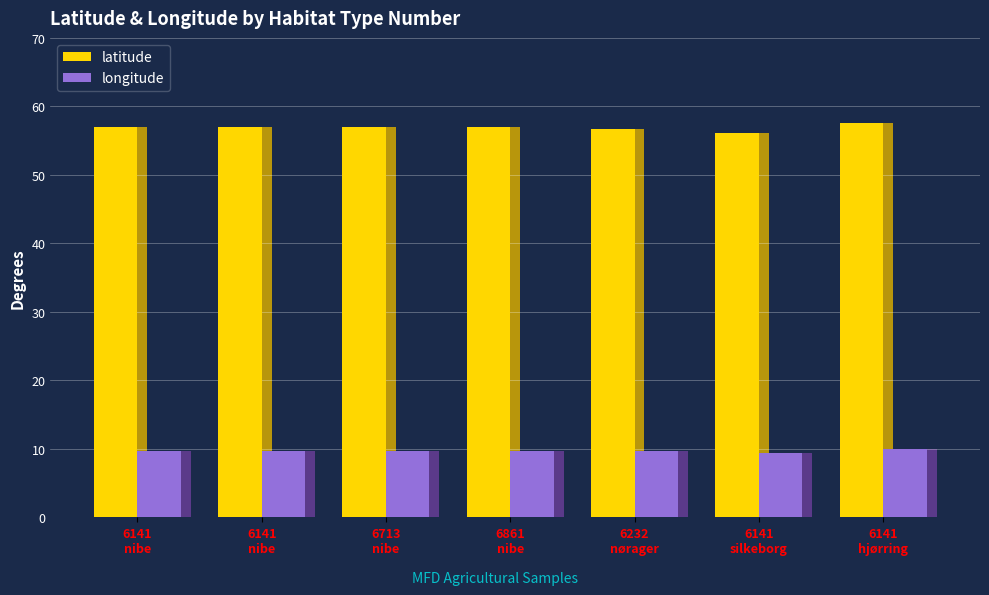

Is the value of latitude at 6713
nibe greater than the value of longitude at 6141
silkeborg?

Yes